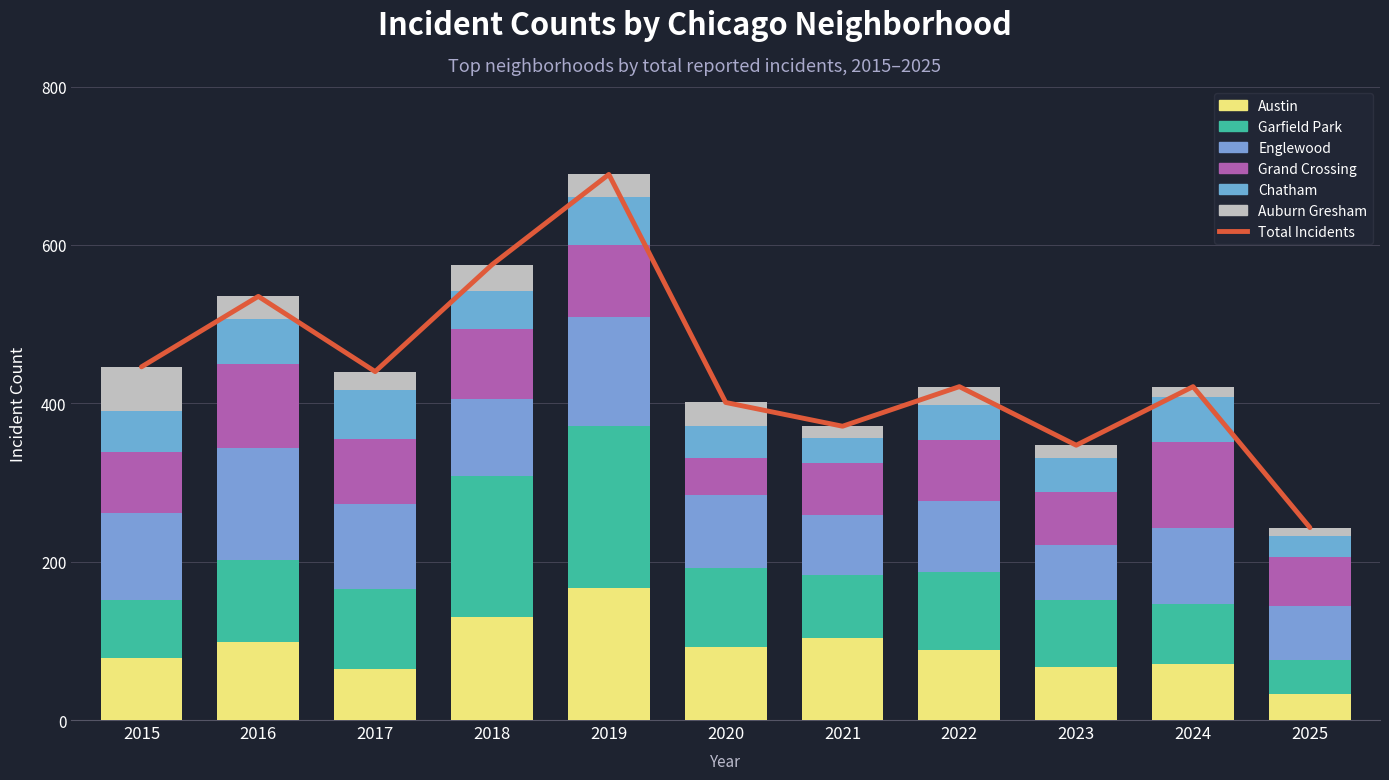

What is the approximate value of Austin at 2020?

92